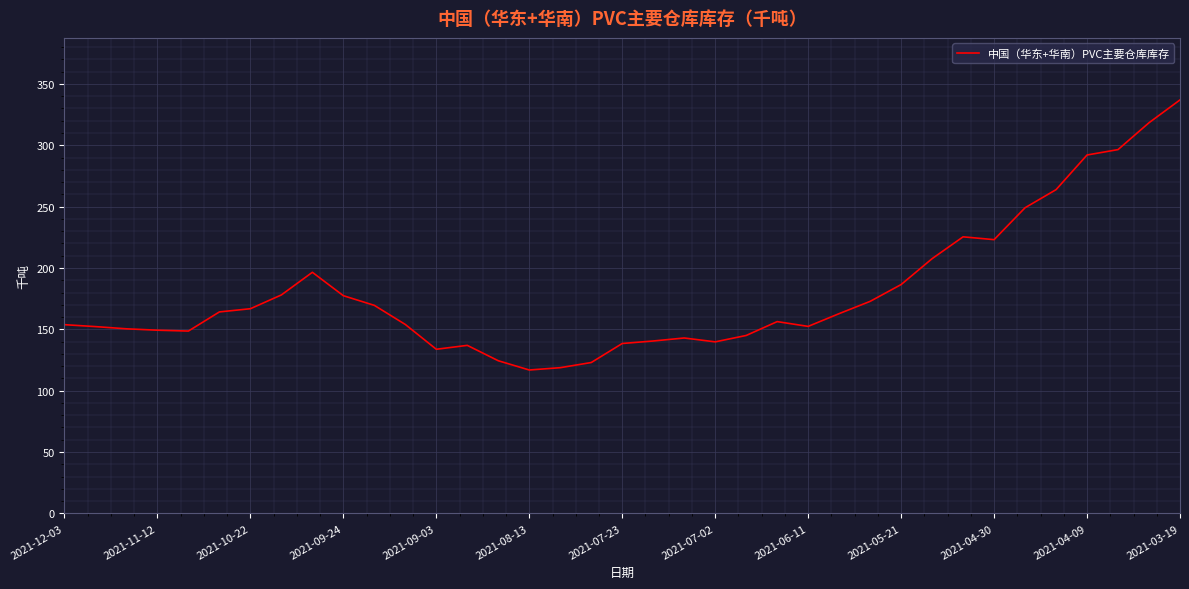

What is the maximum value shown in the chart?

337.0